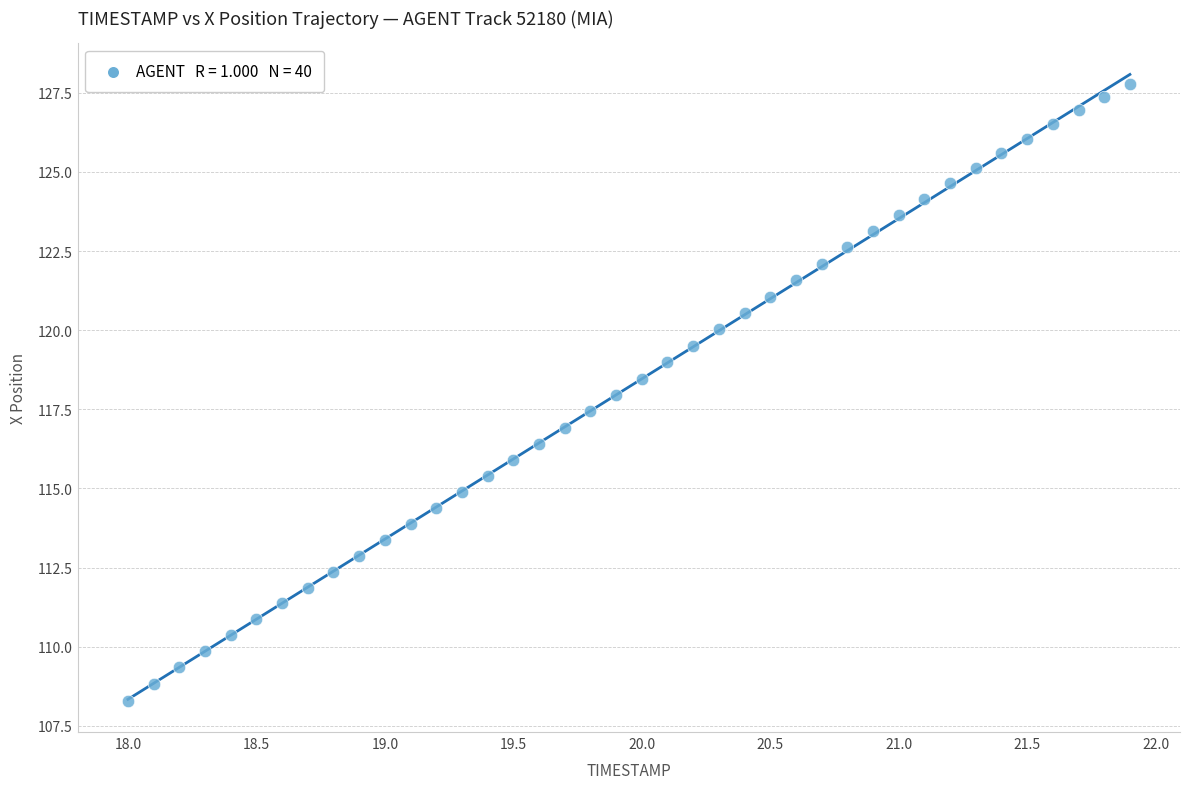

What is the range of Y values (max minus min)?

19.5